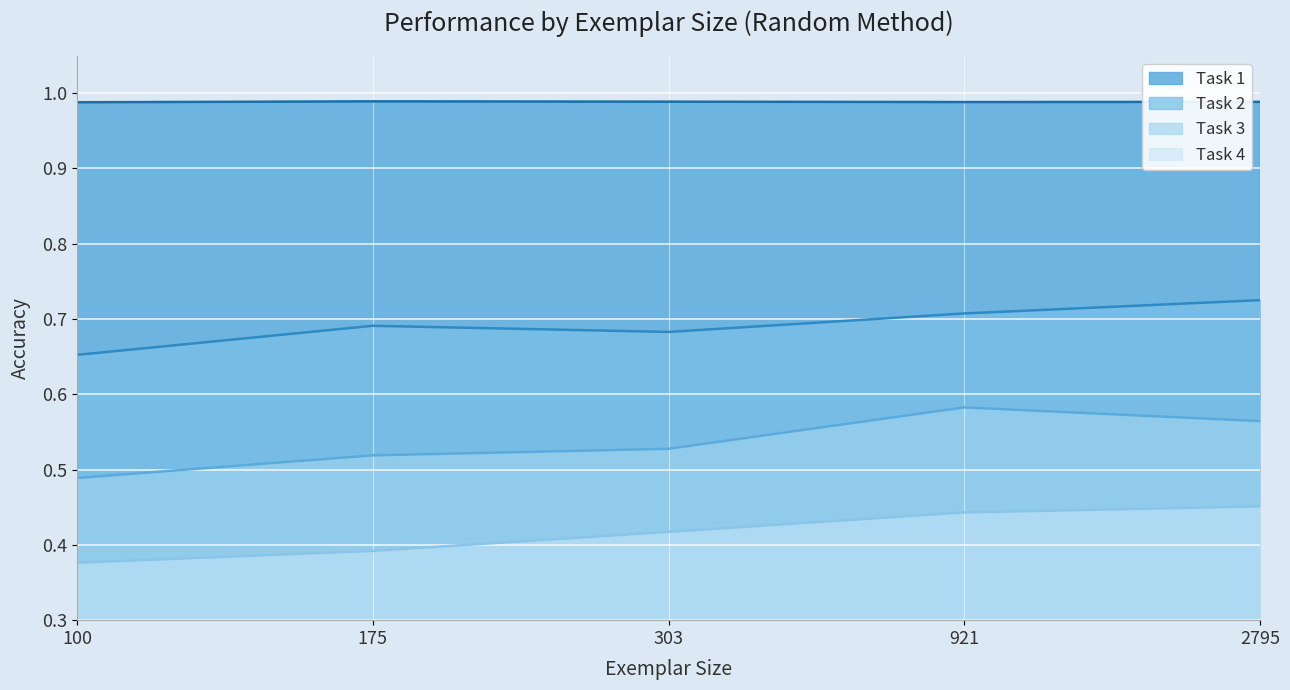

True or false: Task 4 and Task 2 intersect in this chart.

False